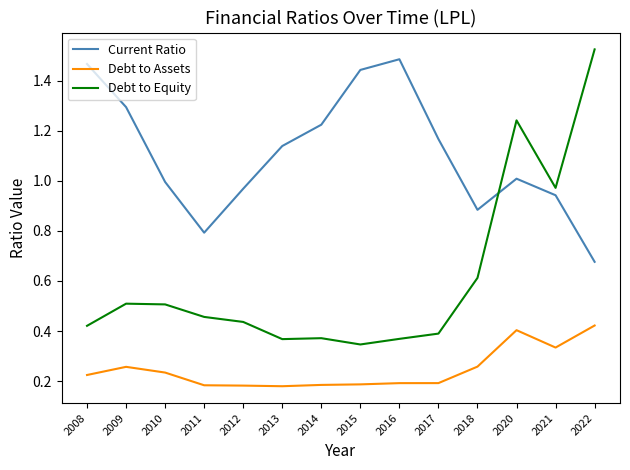

What is the difference between the maximum and minimum values in the Current Ratio series?

0.8